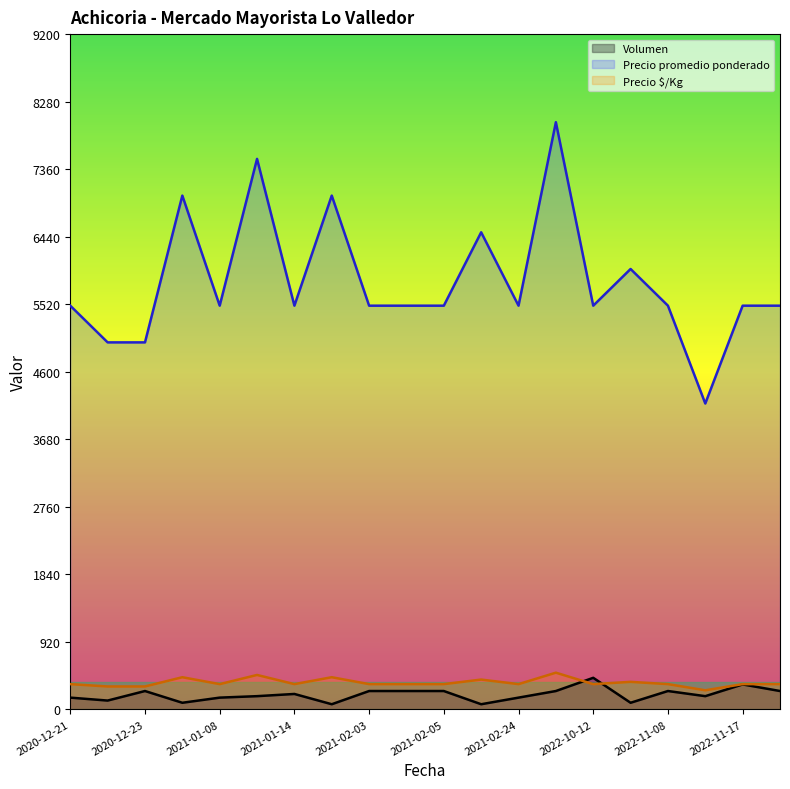

What is the difference between the maximum and minimum values in the Precio $/Kg series?

240